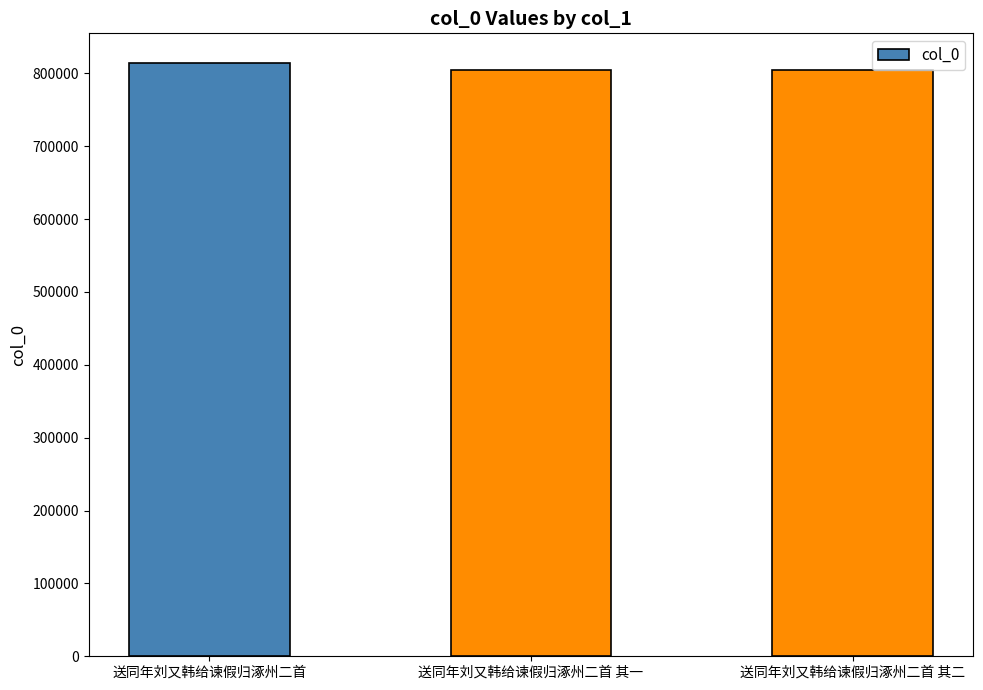

What is the sum of the values at 送同年刘又韩给谏假归涿州二首 其二 and 送同年刘又韩给谏假归涿州二首?

1619383